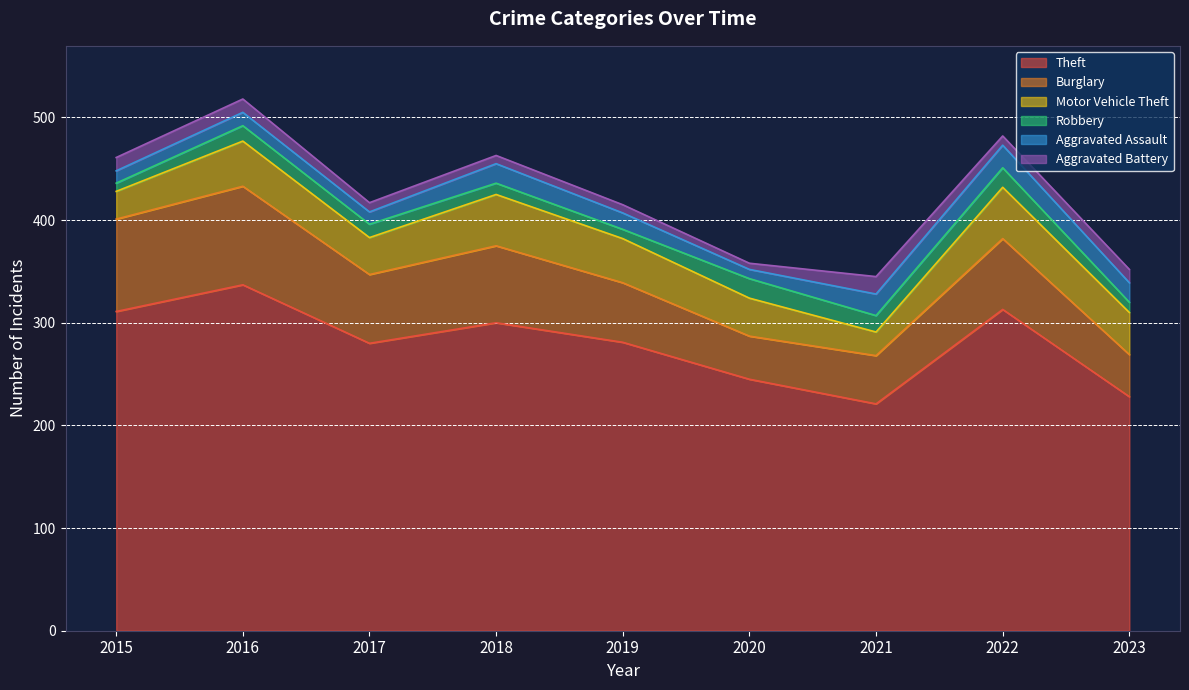

Between 2020 and 2023, which series saw the biggest shift?

Theft